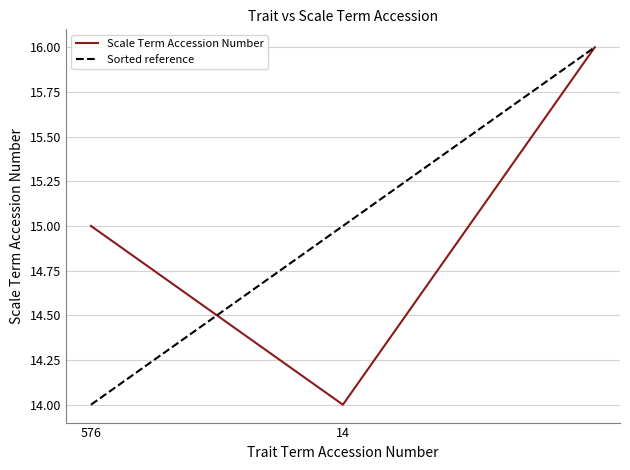

What is the maximum value shown in the chart?

16